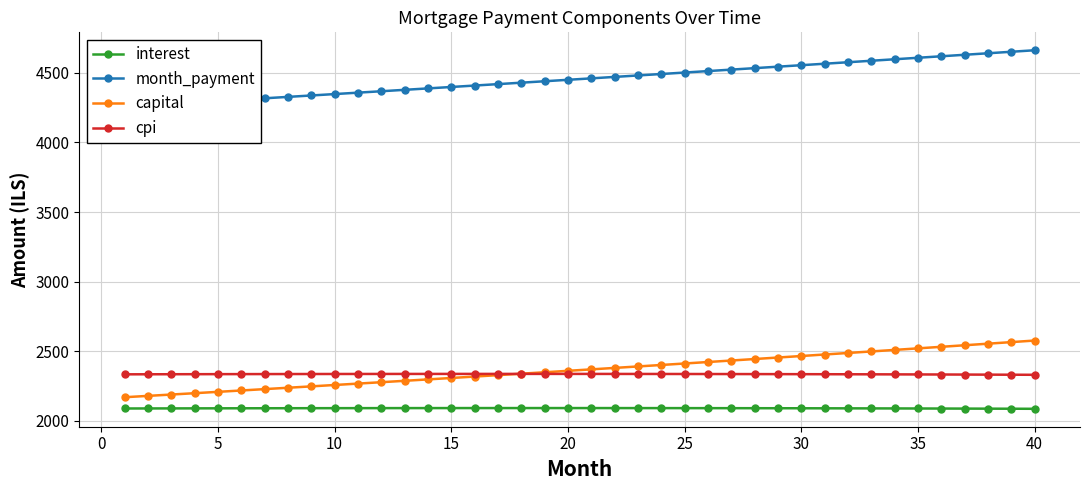

True or false: cpi has more than 0 interior local peaks.

True